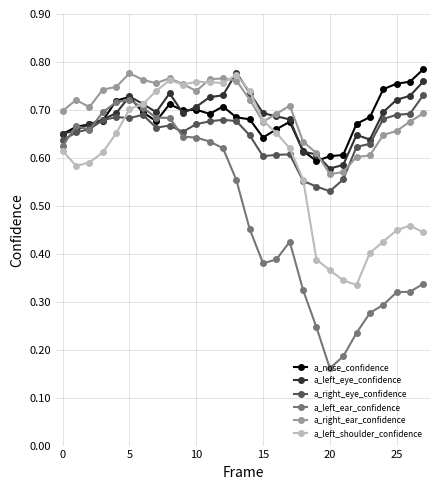

True or false: a_right_ear_confidence has more than 0 points higher than both neighbors.

True